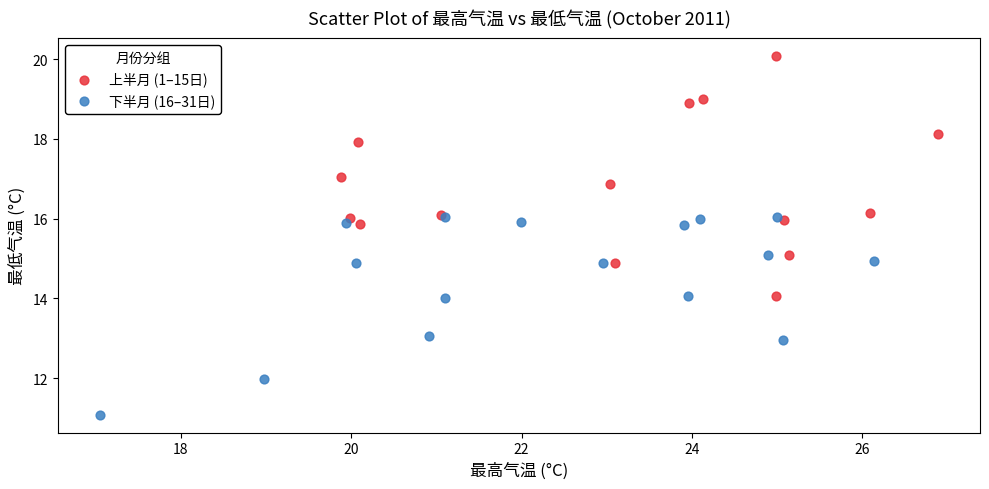

Which series reaches the minimum Y coordinate?

下半月 (16–31日)